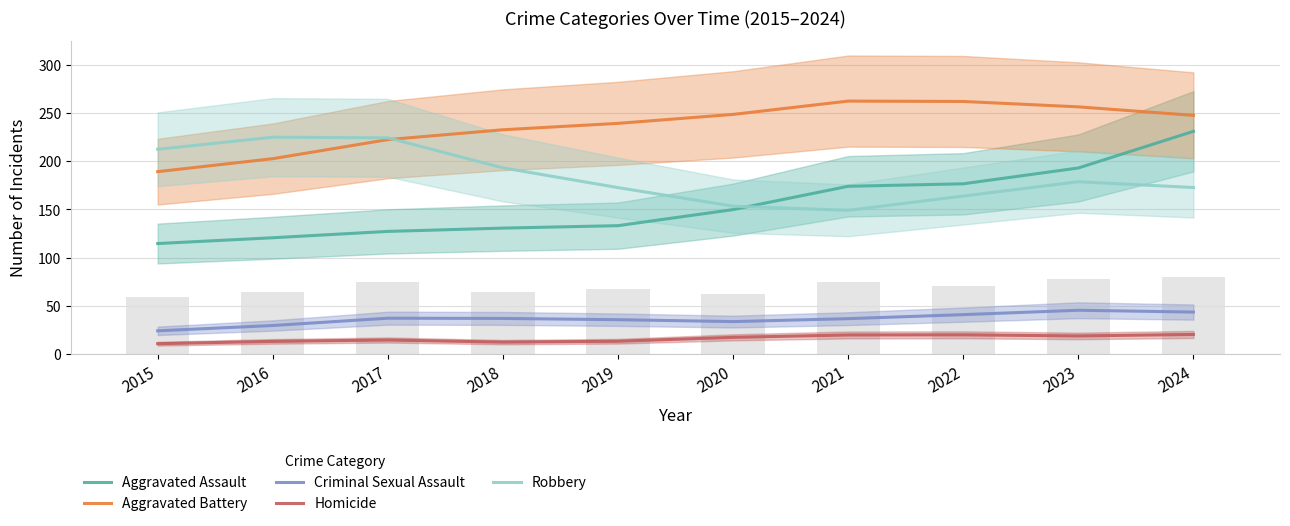

Which series has the largest total across all categories?

Aggravated Battery